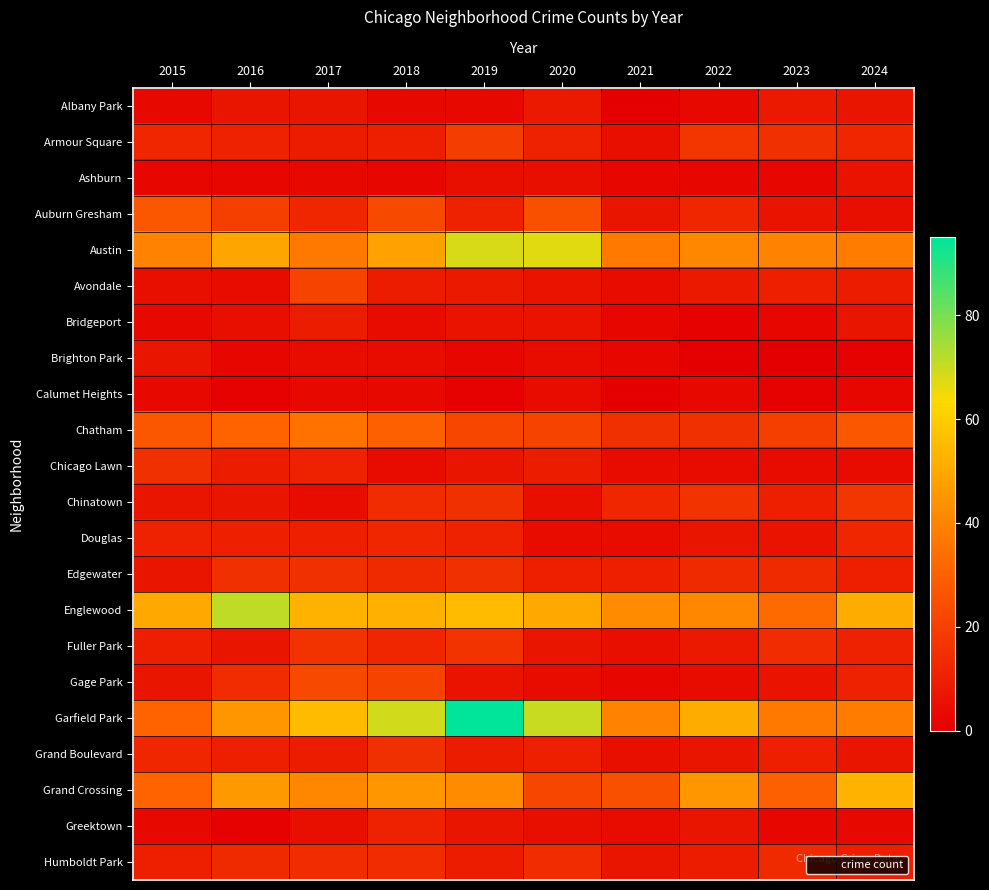

Reading left to right, what are all the values shown in this chart?

Albany Park: 2015=3	2016=7	2017=7	2018=3	2019=3	2020=8	2021=0	2022=3	2023=8	2024=7
Armour Square: 2015=12	2016=11	2017=9	2018=10	2019=19	2020=11	2021=5	2022=17	2023=15	2024=12
Ashburn: 2015=2	2016=2	2017=3	2018=2	2019=5	2020=5	2021=2	2022=2	2023=2	2024=6
Auburn Gresham: 2015=27	2016=20	2017=12	2018=23	2019=11	2020=25	2021=7	2022=12	2023=6	2024=5
Austin: 2015=40	2016=49	2017=37	2018=48	2019=68	2020=67	2021=37	2022=41	2023=40	2024=38
Avondale: 2015=5	2016=4	2017=21	2018=9	2019=8	2020=6	2021=4	2022=8	2023=10	2024=9
Bridgeport: 2015=3	2016=5	2017=9	2018=4	2019=6	2020=6	2021=2	2022=1	2023=2	2024=7
Brighton Park: 2015=7	2016=2	2017=4	2018=4	2019=2	2020=4	2021=2	2022=0	2023=0	2024=1
Calumet Heights: 2015=3	2016=1	2017=3	2018=3	2019=1	2020=4	2021=0	2022=3	2023=1	2024=2
Chatham: 2015=27	2016=31	2017=35	2018=30	2019=22	2020=21	2021=15	2022=15	2023=20	2024=27
Chicago Lawn: 2015=15	2016=9	2017=11	2018=4	2019=7	2020=9	2021=4	2022=4	2023=4	2024=4
Chinatown: 2015=7	2016=7	2017=4	2018=14	2019=15	2020=5	2021=12	2022=16	2023=10	2024=17
Douglas: 2015=11	2016=10	2017=10	2018=12	2019=11	2020=4	2021=4	2022=7	2023=6	2024=12
Edgewater: 2015=7	2016=15	2017=15	2018=13	2019=15	2020=10	2021=10	2022=13	2023=13	2024=10
Englewood: 2015=50	2016=71	2017=53	2018=52	2019=55	2020=50	2021=42	2022=41	2023=33	2024=51
Fuller Park: 2015=10	2016=7	2017=16	2018=12	2019=16	2020=7	2021=5	2022=8	2023=14	2024=11
Gage Park: 2015=7	2016=14	2017=23	2018=21	2019=6	2020=4	2021=2	2022=4	2023=6	2024=11
Garfield Park: 2015=31	2016=45	2017=55	2018=69	2019=95	2020=70	2021=40	2022=51	2023=37	2024=38
Grand Boulevard: 2015=12	2016=10	2017=9	2018=15	2019=9	2020=10	2021=5	2022=7	2023=10	2024=7
Grand Crossing: 2015=31	2016=46	2017=41	2018=45	2019=42	2020=22	2021=25	2022=45	2023=30	2024=53
Greektown: 2015=3	2016=1	2017=5	2018=11	2019=7	2020=5	2021=4	2022=7	2023=2	2024=3
Humboldt Park: 2015=10	2016=13	2017=14	2018=14	2019=9	2020=14	2021=7	2022=9	2023=13	2024=10